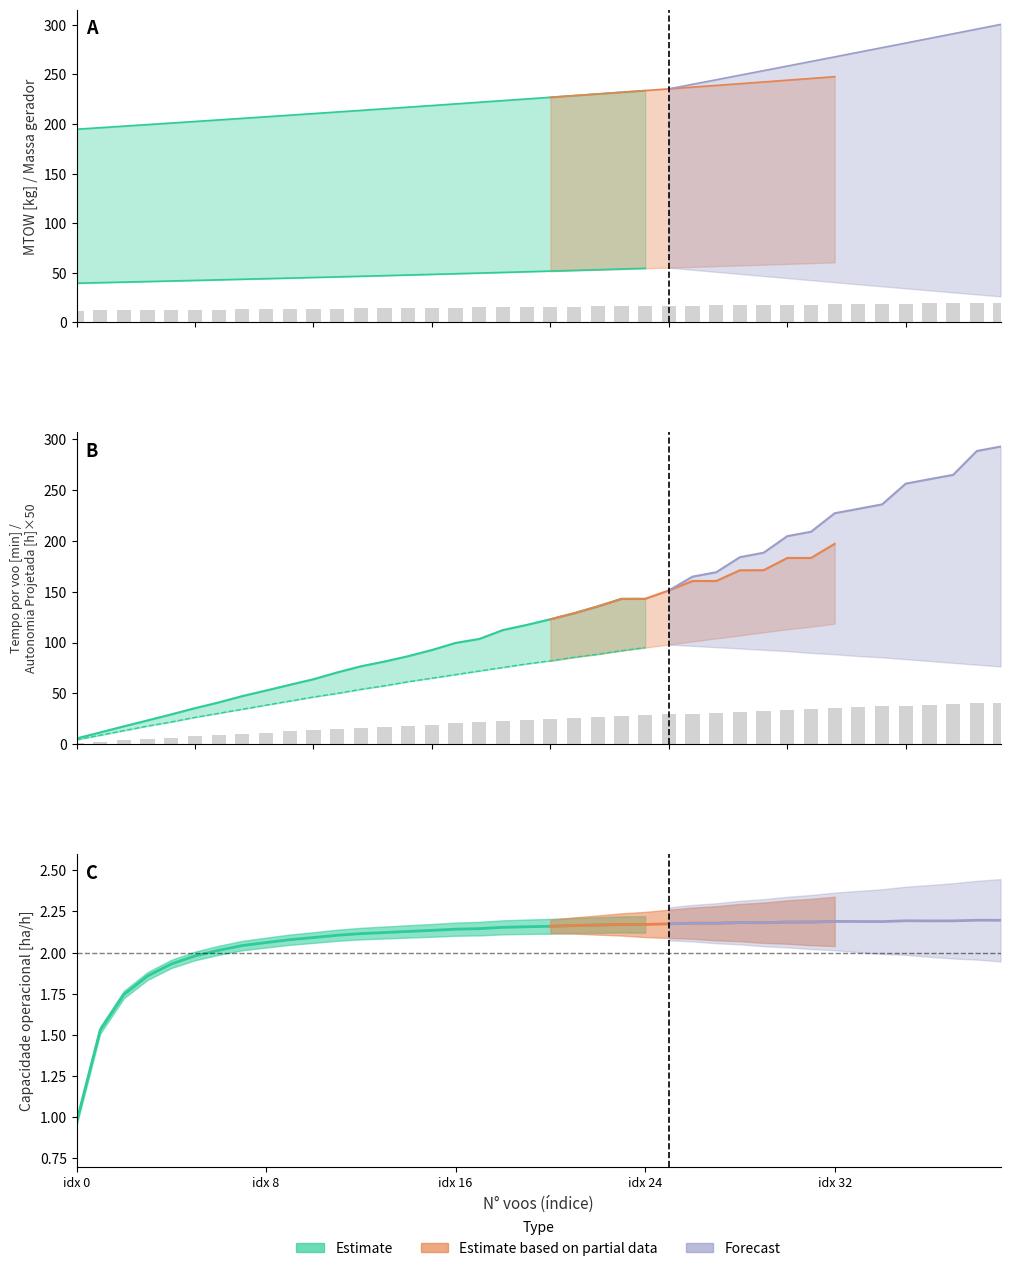

The Massa gerador series shows 56.8 at 5. True or false?

False